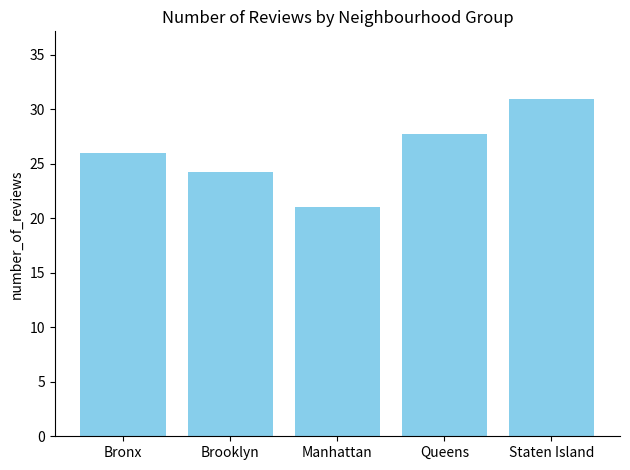

List the labels in order of value, largest first.

Staten Island, Queens, Bronx, Brooklyn, Manhattan